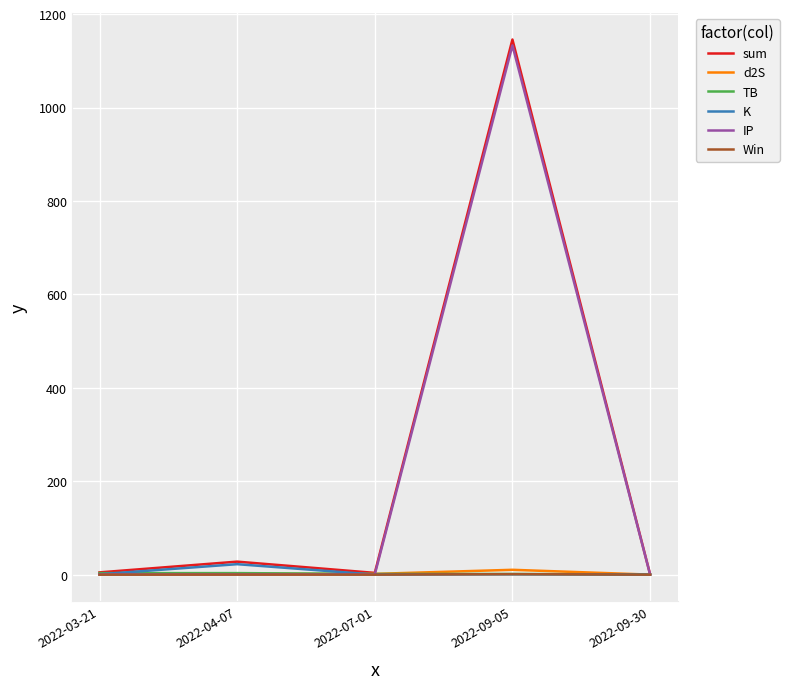

What is the greatest value displayed?

1145.6